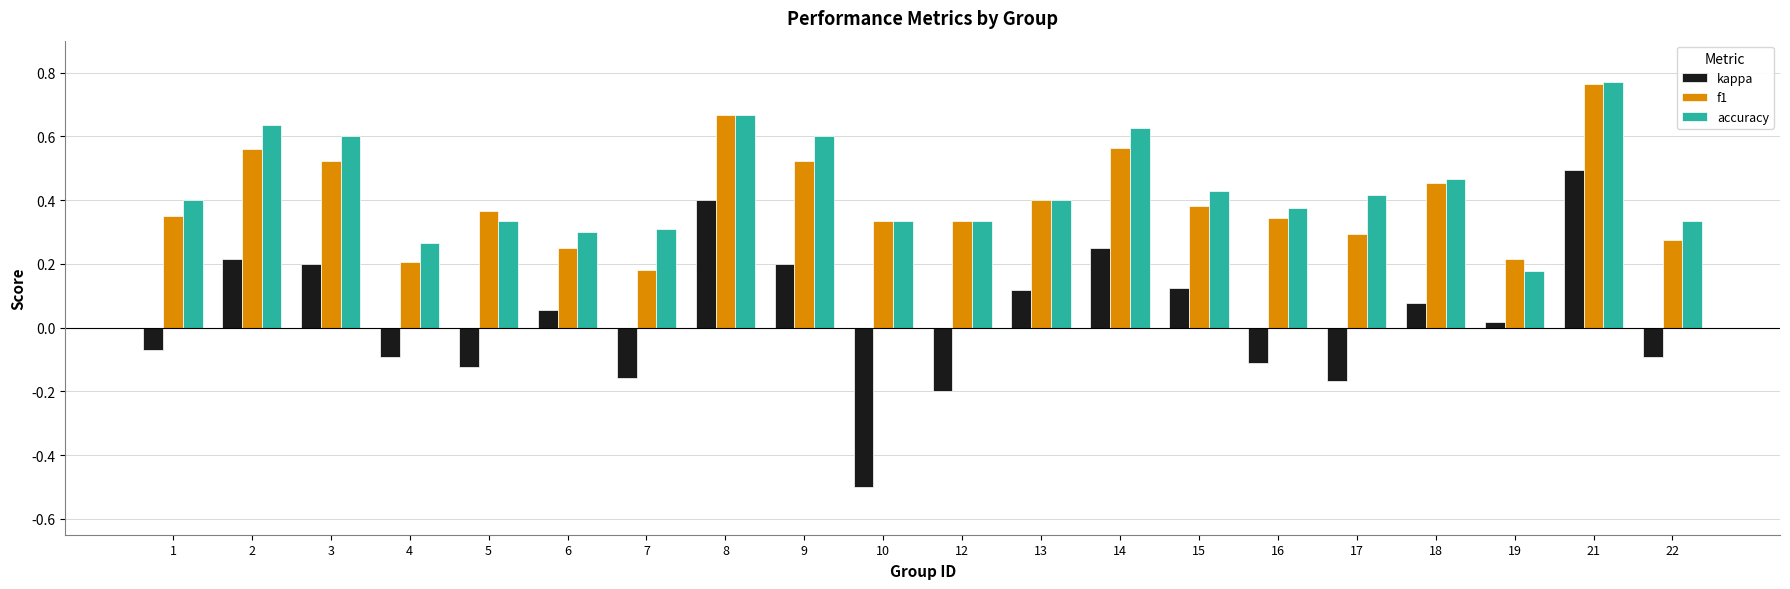

Where is accuracy nearest to the value 0?

19